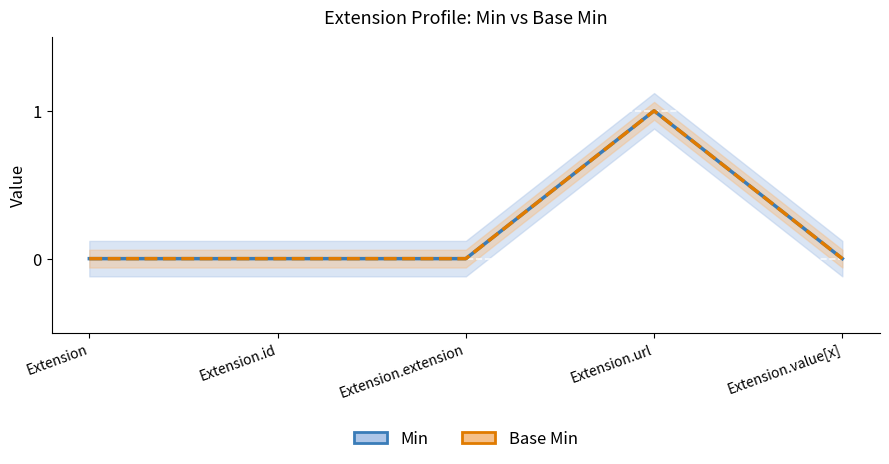

Which category has the lowest value in the Base Min series?

Extension